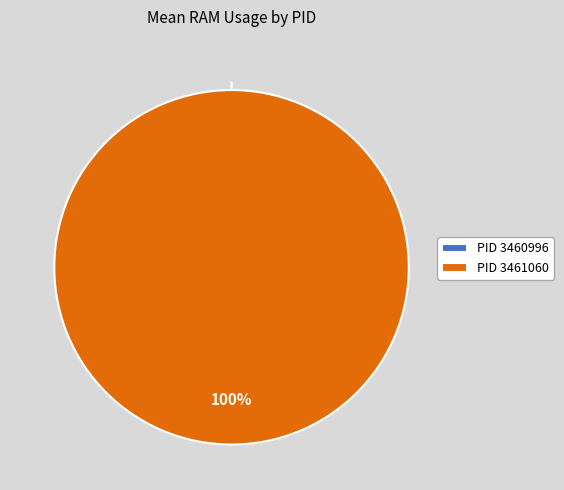

The 3460996 slice represents 0% of the pie. True or false?

True